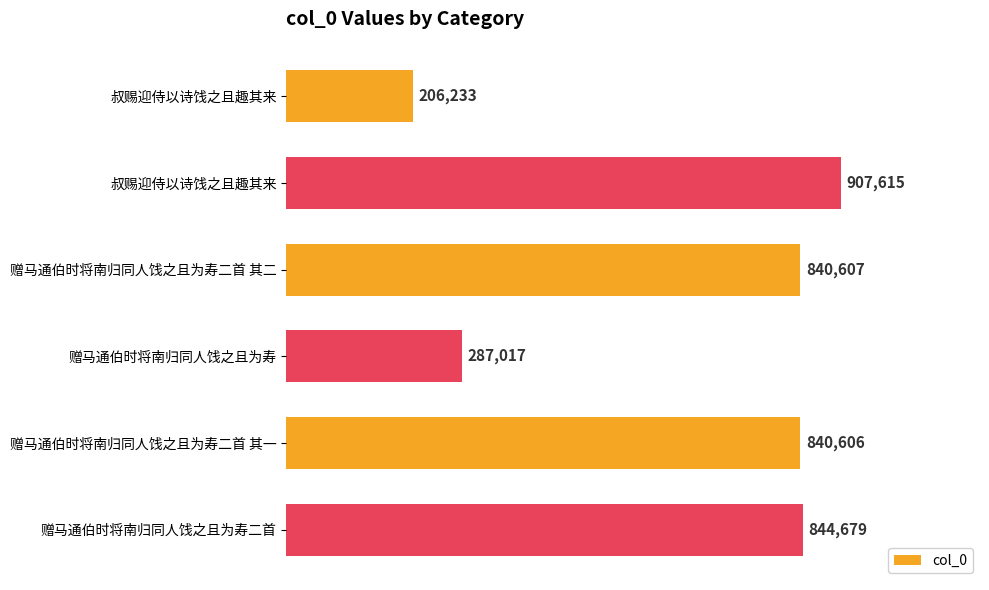

Are the bars horizontal?

Yes